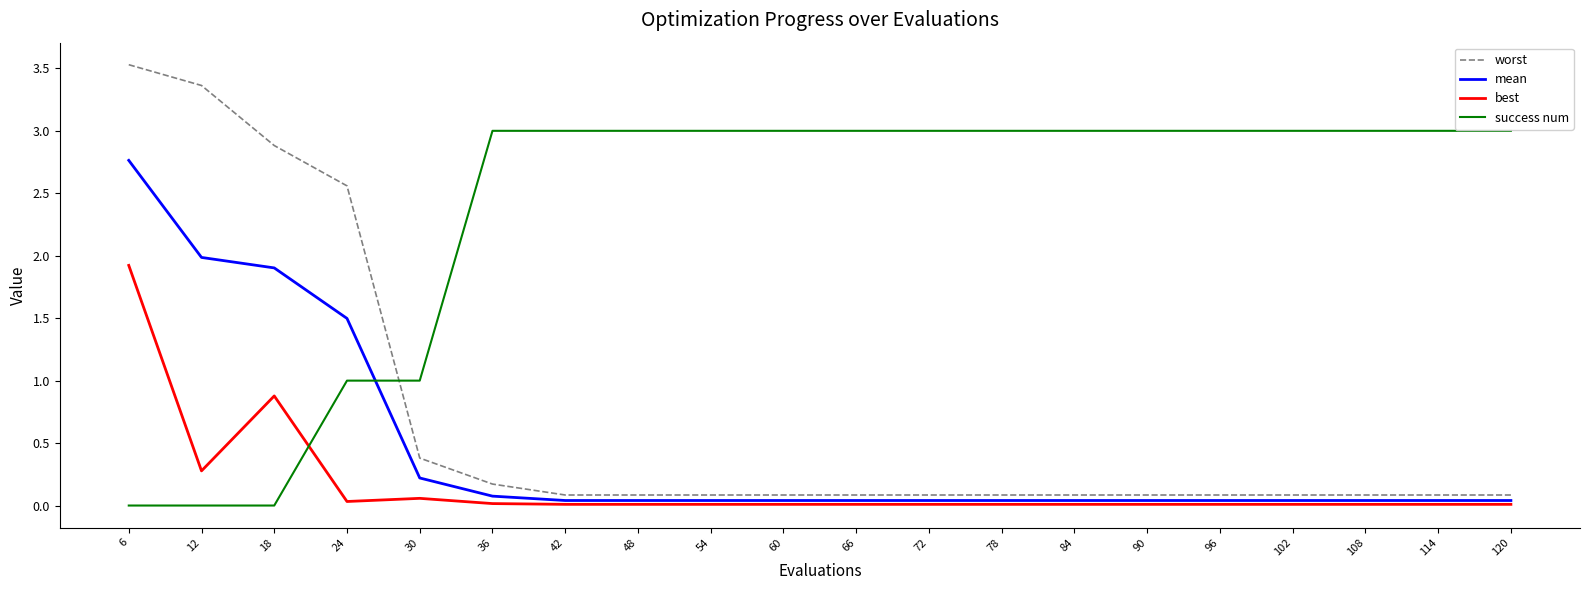

The value of success num at 18 is 1.1. True or false?

False